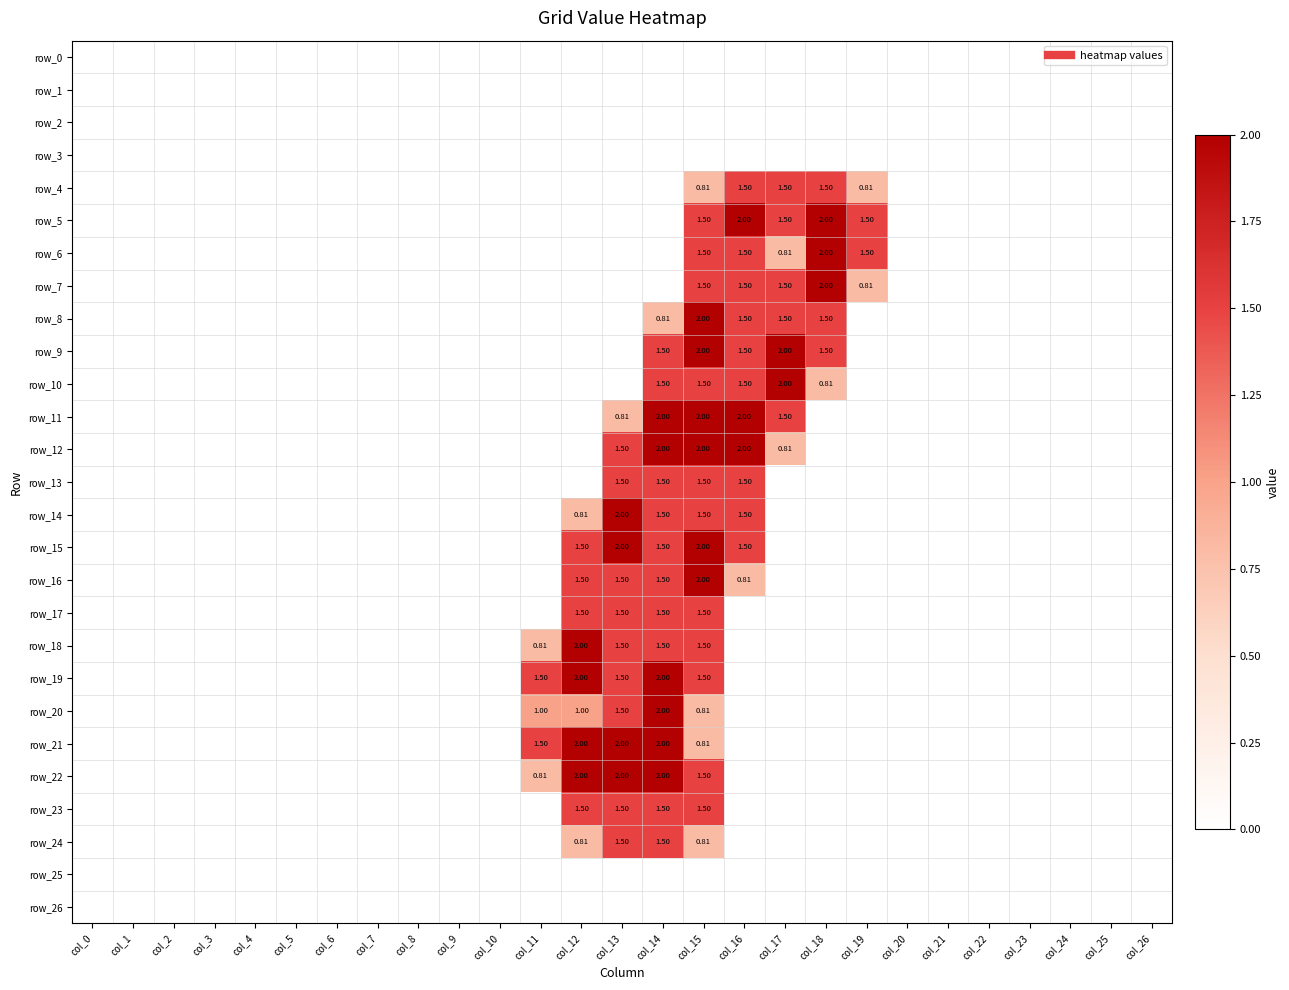

Reading right to left, extract all data points from this chart.

row_0: 0.0	0.0	0.0	0.0	0.0	0.0	0.0	0.0	0.0	0.0	0.0	0.0	0.0	0.0	0.0	0.0	0.0	0.0	0.0	0.0	0.0	0.0	0.0	0.0	0.0	0.0	0.0
row_1: 0.0	0.0	0.0	0.0	0.0	0.0	0.0	0.0	0.0	0.0	0.0	0.0	0.0	0.0	0.0	0.0	0.0	0.0	0.0	0.0	0.0	0.0	0.0	0.0	0.0	0.0	0.0
row_2: 0.0	0.0	0.0	0.0	0.0	0.0	0.0	0.0	0.0	0.0	0.0	0.0	0.0	0.0	0.0	0.0	0.0	0.0	0.0	0.0	0.0	0.0	0.0	0.0	0.0	0.0	0.0
row_3: 0.0	0.0	0.0	0.0	0.0	0.0	0.0	0.0	0.0	0.0	0.0	0.0	0.0	0.0	0.0	0.0	0.0	0.0	0.0	0.0	0.0	0.0	0.0	0.0	0.0	0.0	0.0
row_4: 0.0	0.0	0.0	0.0	0.0	0.0	0.0	0.8	1.5	1.5	1.5	0.8	0.0	0.0	0.0	0.0	0.0	0.0	0.0	0.0	0.0	0.0	0.0	0.0	0.0	0.0	0.0
row_5: 0.0	0.0	0.0	0.0	0.0	0.0	0.0	1.5	2.0	1.5	2.0	1.5	0.0	0.0	0.0	0.0	0.0	0.0	0.0	0.0	0.0	0.0	0.0	0.0	0.0	0.0	0.0
row_6: 0.0	0.0	0.0	0.0	0.0	0.0	0.0	1.5	2.0	0.8	1.5	1.5	0.0	0.0	0.0	0.0	0.0	0.0	0.0	0.0	0.0	0.0	0.0	0.0	0.0	0.0	0.0
row_7: 0.0	0.0	0.0	0.0	0.0	0.0	0.0	0.8	2.0	1.5	1.5	1.5	0.0	0.0	0.0	0.0	0.0	0.0	0.0	0.0	0.0	0.0	0.0	0.0	0.0	0.0	0.0
row_8: 0.0	0.0	0.0	0.0	0.0	0.0	0.0	0.0	1.5	1.5	1.5	2.0	0.8	0.0	0.0	0.0	0.0	0.0	0.0	0.0	0.0	0.0	0.0	0.0	0.0	0.0	0.0
row_9: 0.0	0.0	0.0	0.0	0.0	0.0	0.0	0.0	1.5	2.0	1.5	2.0	1.5	0.0	0.0	0.0	0.0	0.0	0.0	0.0	0.0	0.0	0.0	0.0	0.0	0.0	0.0
row_10: 0.0	0.0	0.0	0.0	0.0	0.0	0.0	0.0	0.8	2.0	1.5	1.5	1.5	0.0	0.0	0.0	0.0	0.0	0.0	0.0	0.0	0.0	0.0	0.0	0.0	0.0	0.0
row_11: 0.0	0.0	0.0	0.0	0.0	0.0	0.0	0.0	0.0	1.5	2.0	2.0	2.0	0.8	0.0	0.0	0.0	0.0	0.0	0.0	0.0	0.0	0.0	0.0	0.0	0.0	0.0
row_12: 0.0	0.0	0.0	0.0	0.0	0.0	0.0	0.0	0.0	0.8	2.0	2.0	2.0	1.5	0.0	0.0	0.0	0.0	0.0	0.0	0.0	0.0	0.0	0.0	0.0	0.0	0.0
row_13: 0.0	0.0	0.0	0.0	0.0	0.0	0.0	0.0	0.0	0.0	1.5	1.5	1.5	1.5	0.0	0.0	0.0	0.0	0.0	0.0	0.0	0.0	0.0	0.0	0.0	0.0	0.0
row_14: 0.0	0.0	0.0	0.0	0.0	0.0	0.0	0.0	0.0	0.0	1.5	1.5	1.5	2.0	0.8	0.0	0.0	0.0	0.0	0.0	0.0	0.0	0.0	0.0	0.0	0.0	0.0
row_15: 0.0	0.0	0.0	0.0	0.0	0.0	0.0	0.0	0.0	0.0	1.5	2.0	1.5	2.0	1.5	0.0	0.0	0.0	0.0	0.0	0.0	0.0	0.0	0.0	0.0	0.0	0.0
row_16: 0.0	0.0	0.0	0.0	0.0	0.0	0.0	0.0	0.0	0.0	0.8	2.0	1.5	1.5	1.5	0.0	0.0	0.0	0.0	0.0	0.0	0.0	0.0	0.0	0.0	0.0	0.0
row_17: 0.0	0.0	0.0	0.0	0.0	0.0	0.0	0.0	0.0	0.0	0.0	1.5	1.5	1.5	1.5	0.0	0.0	0.0	0.0	0.0	0.0	0.0	0.0	0.0	0.0	0.0	0.0
row_18: 0.0	0.0	0.0	0.0	0.0	0.0	0.0	0.0	0.0	0.0	0.0	1.5	1.5	1.5	2.0	0.8	0.0	0.0	0.0	0.0	0.0	0.0	0.0	0.0	0.0	0.0	0.0
row_19: 0.0	0.0	0.0	0.0	0.0	0.0	0.0	0.0	0.0	0.0	0.0	1.5	2.0	1.5	2.0	1.5	0.0	0.0	0.0	0.0	0.0	0.0	0.0	0.0	0.0	0.0	0.0
row_20: 0.0	0.0	0.0	0.0	0.0	0.0	0.0	0.0	0.0	0.0	0.0	0.8	2.0	1.5	1.0	1.0	0.0	0.0	0.0	0.0	0.0	0.0	0.0	0.0	0.0	0.0	0.0
row_21: 0.0	0.0	0.0	0.0	0.0	0.0	0.0	0.0	0.0	0.0	0.0	0.8	2.0	2.0	2.0	1.5	0.0	0.0	0.0	0.0	0.0	0.0	0.0	0.0	0.0	0.0	0.0
row_22: 0.0	0.0	0.0	0.0	0.0	0.0	0.0	0.0	0.0	0.0	0.0	1.5	2.0	2.0	2.0	0.8	0.0	0.0	0.0	0.0	0.0	0.0	0.0	0.0	0.0	0.0	0.0
row_23: 0.0	0.0	0.0	0.0	0.0	0.0	0.0	0.0	0.0	0.0	0.0	1.5	1.5	1.5	1.5	0.0	0.0	0.0	0.0	0.0	0.0	0.0	0.0	0.0	0.0	0.0	0.0
row_24: 0.0	0.0	0.0	0.0	0.0	0.0	0.0	0.0	0.0	0.0	0.0	0.8	1.5	1.5	0.8	0.0	0.0	0.0	0.0	0.0	0.0	0.0	0.0	0.0	0.0	0.0	0.0
row_25: 0.0	0.0	0.0	0.0	0.0	0.0	0.0	0.0	0.0	0.0	0.0	0.0	0.0	0.0	0.0	0.0	0.0	0.0	0.0	0.0	0.0	0.0	0.0	0.0	0.0	0.0	0.0
row_26: 0.0	0.0	0.0	0.0	0.0	0.0	0.0	0.0	0.0	0.0	0.0	0.0	0.0	0.0	0.0	0.0	0.0	0.0	0.0	0.0	0.0	0.0	0.0	0.0	0.0	0.0	0.0